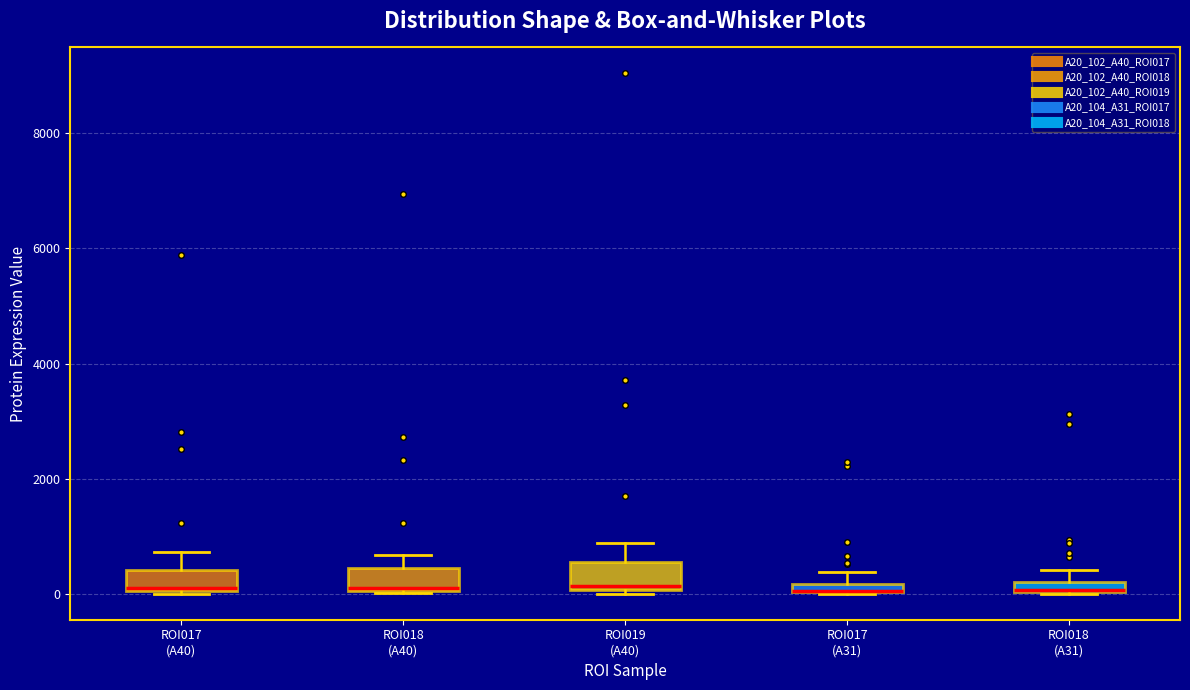

Where does the upper whisker of the box for ROI017 (A40) end on the y-axis? The values are not printed on the chart, so give them approximately, as read against the axis.

800